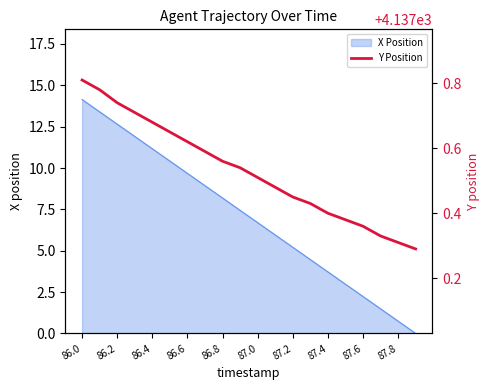

At which label does X Position first exceed 7?

86.0